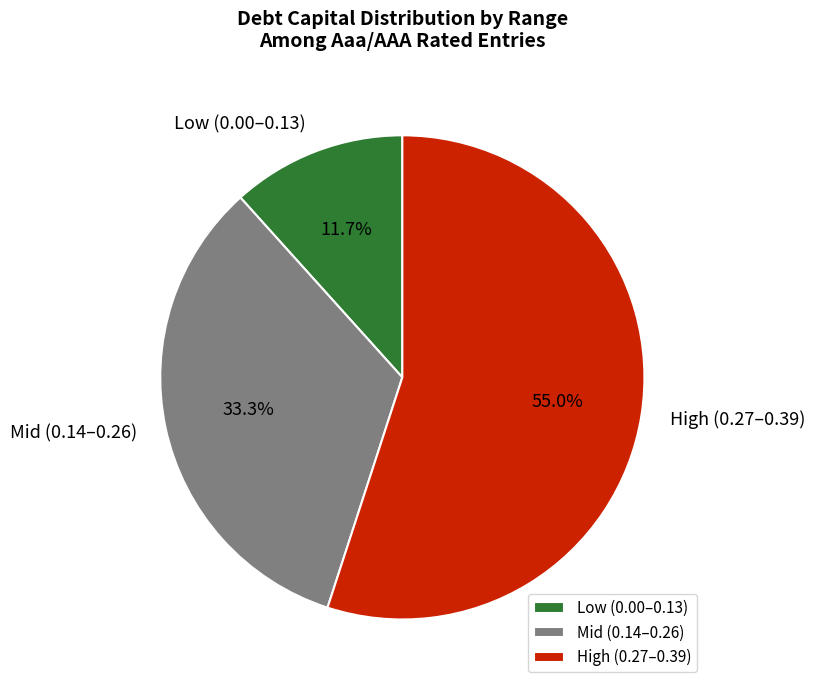

How many segments does this pie chart have?

3